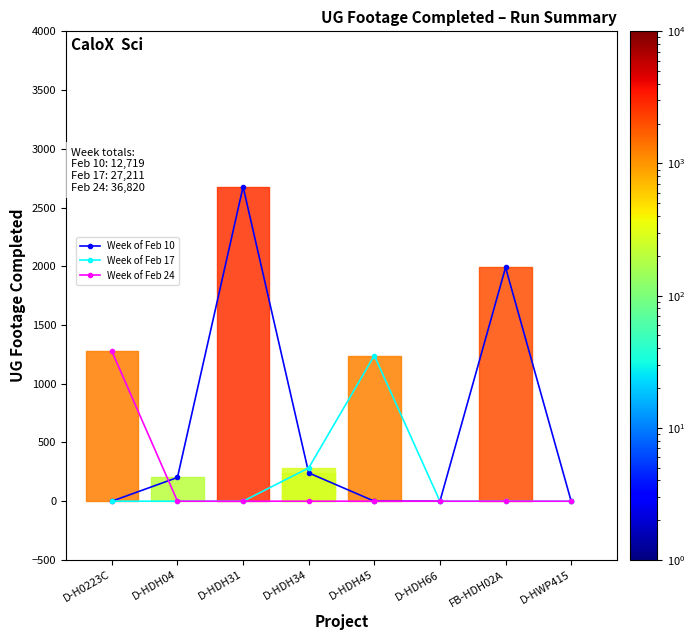

How many positive values does the Week of Feb 10 series have?

4